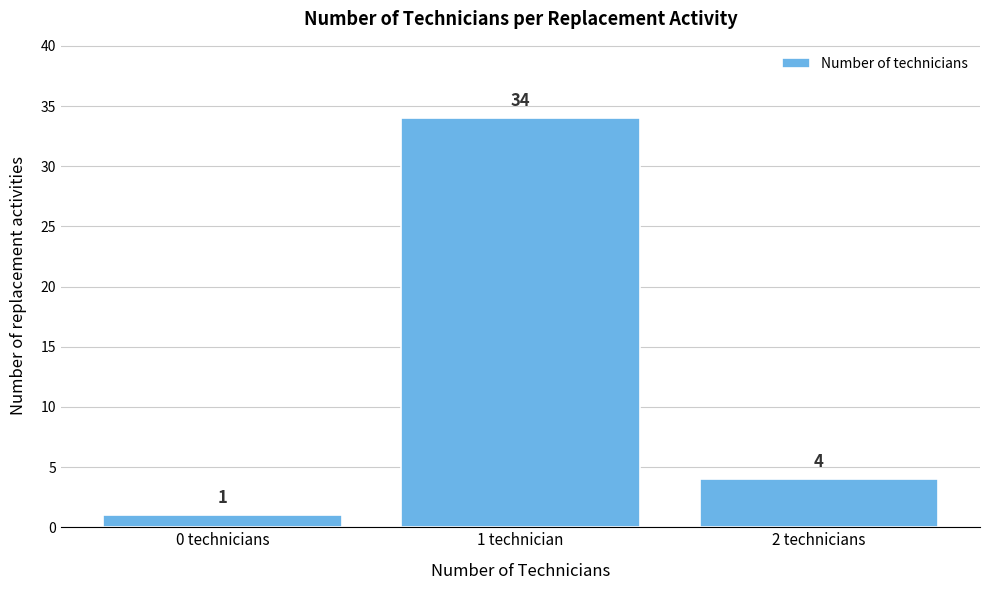

Reading left to right, what are all the values shown in this chart?

0 technicians=1	1 technician=34	2 technicians=4